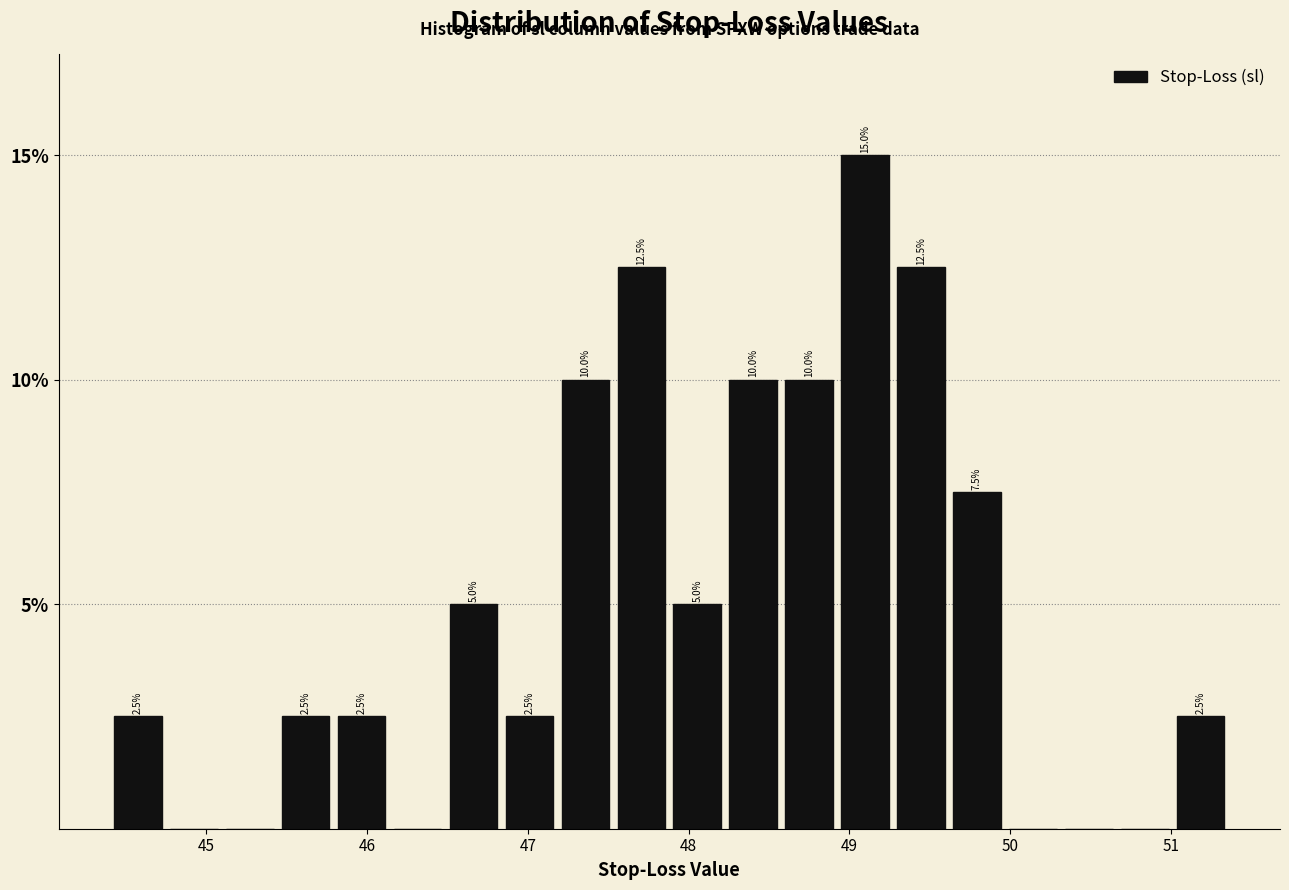

Around what value on the x-axis is the tallest bar? Give the approximate position of its centre, as read against the axis.

49.1